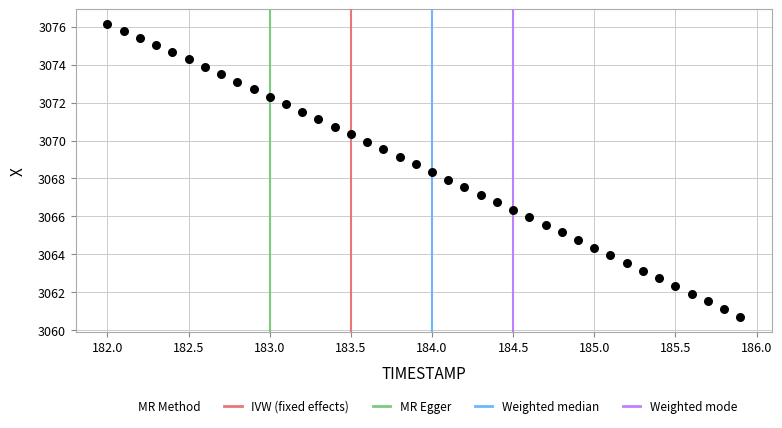

What is the range of Y values (max minus min)?

15.5